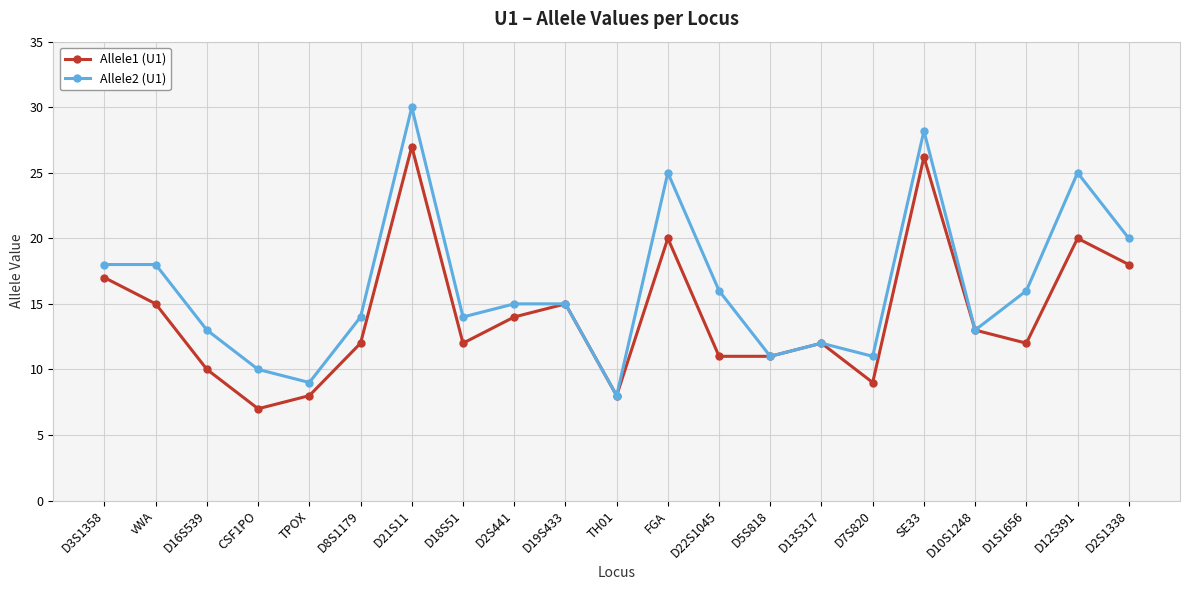

Reading left to right, what are all the values shown in this chart?

Allele1 (U1): 17.0	15.0	10.0	7.0	8.0	12.0	27.0	12.0	14.0	15.0	8.0	20.0	11.0	11.0	12.0	9.0	26.2	13.0	12.0	20.0	18.0
Allele2 (U1): 18.0	18.0	13.0	10.0	9.0	14.0	30.0	14.0	15.0	15.0	8.0	25.0	16.0	11.0	12.0	11.0	28.2	13.0	16.0	25.0	20.0